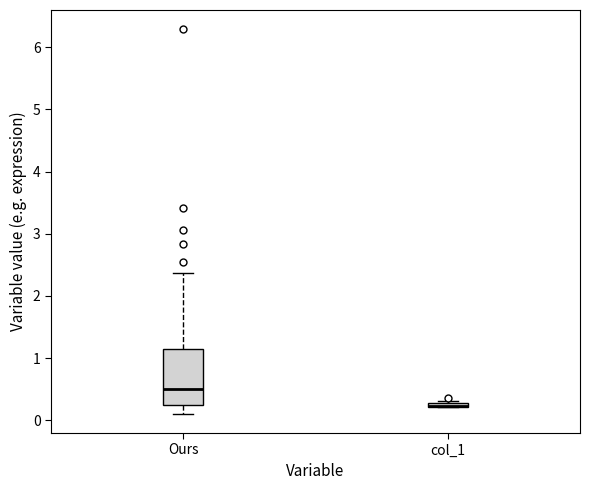

Which box is the tallest, from its lower edge to its upper edge?

Ours